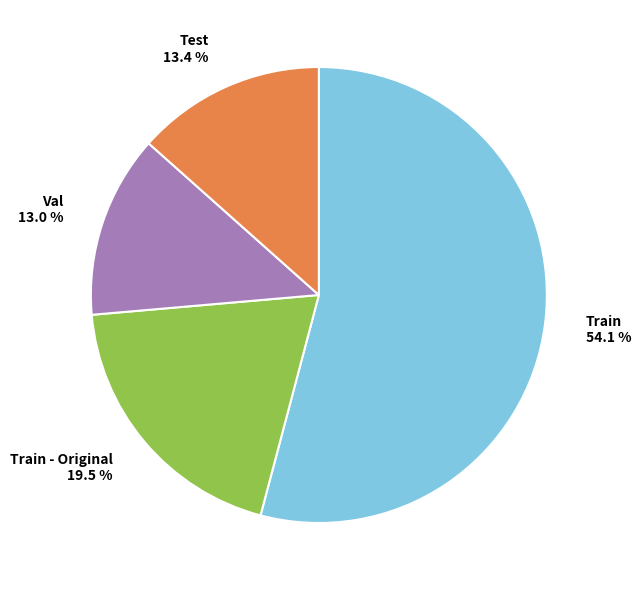

How many slices are in this pie chart?

4